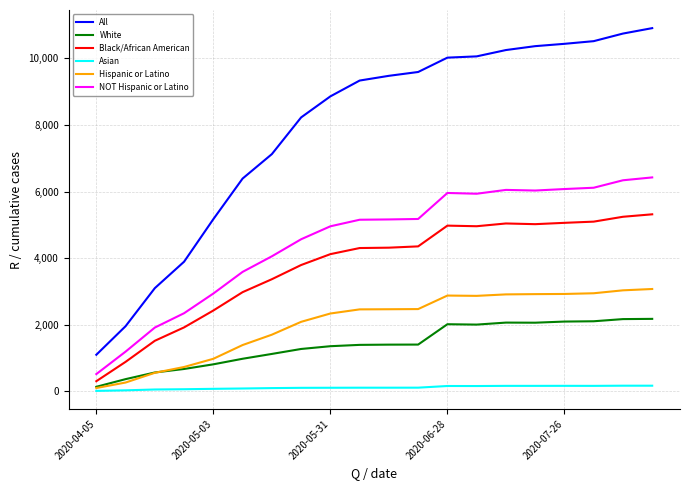

Rank the series by their maximum value, from lowest to highest.

Asian, White, Hispanic or Latino, Black/African American, NOT Hispanic or Latino, All